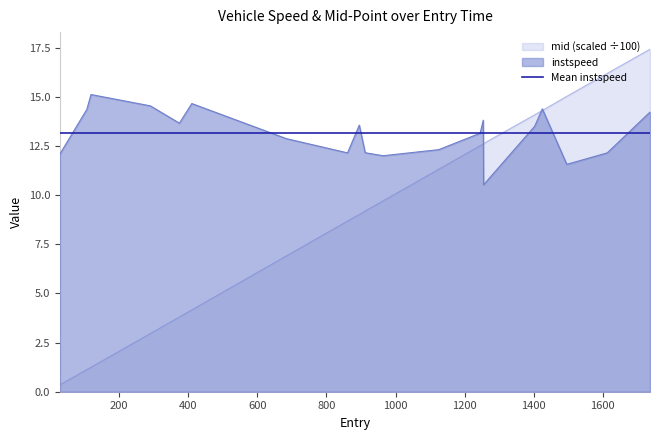

What is the lowest value of the instspeed series?

10.5